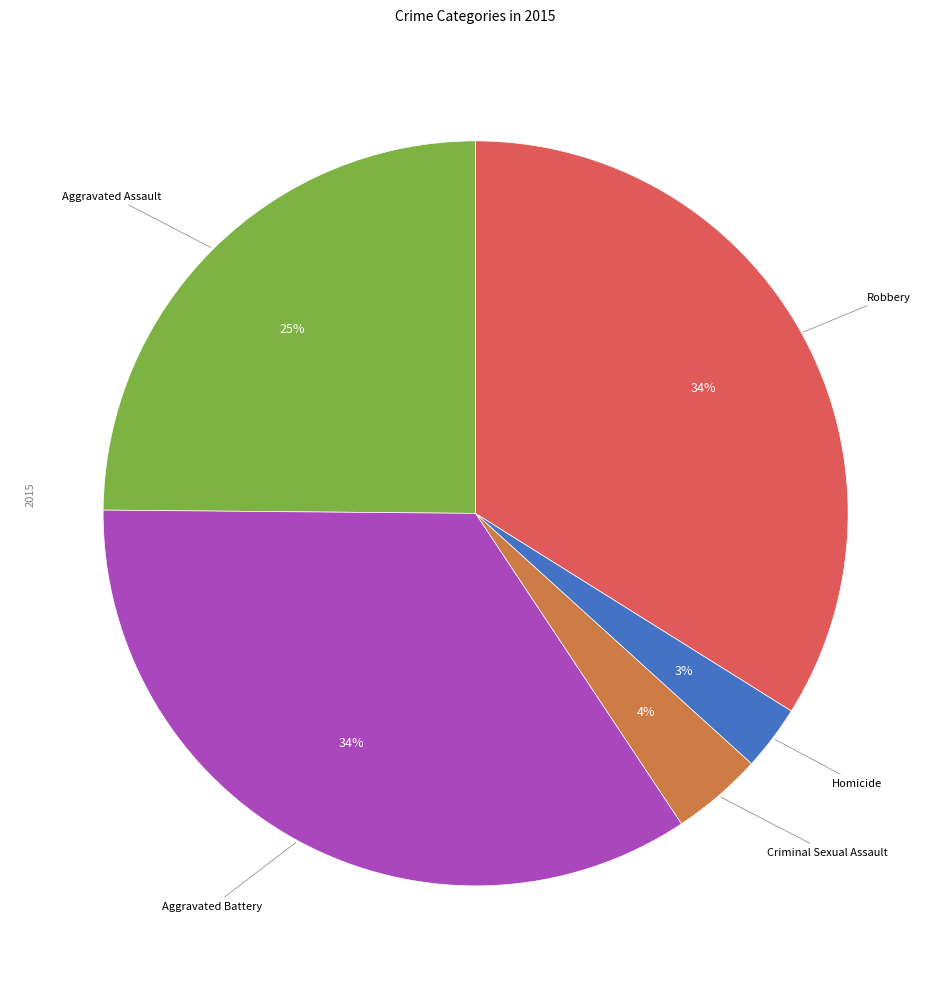

To the nearest percent, what is the average slice percentage?

20%